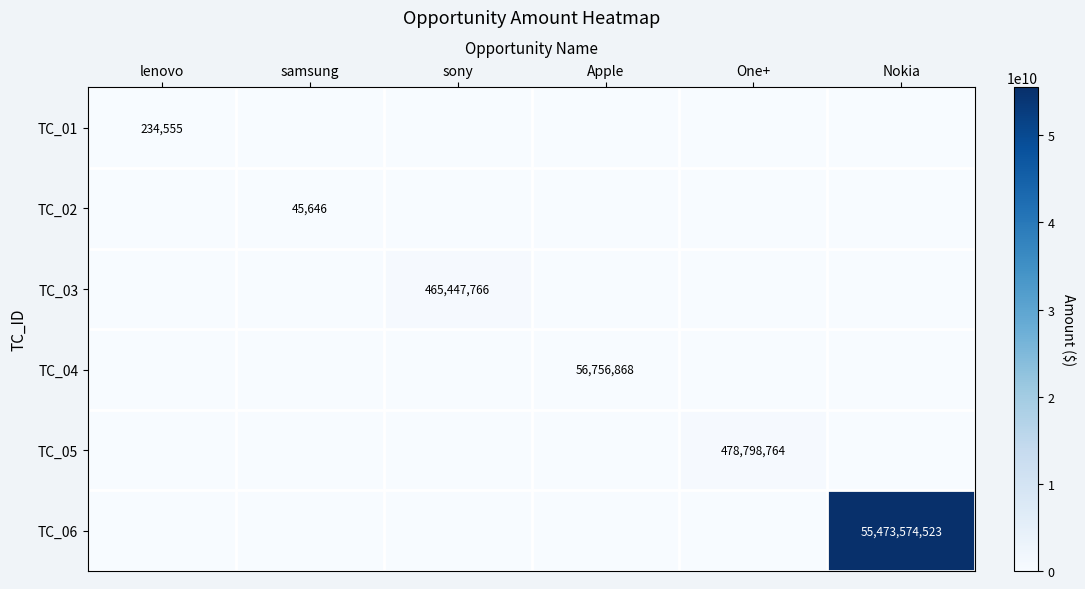

Which category has the lowest value across all series?

samsung